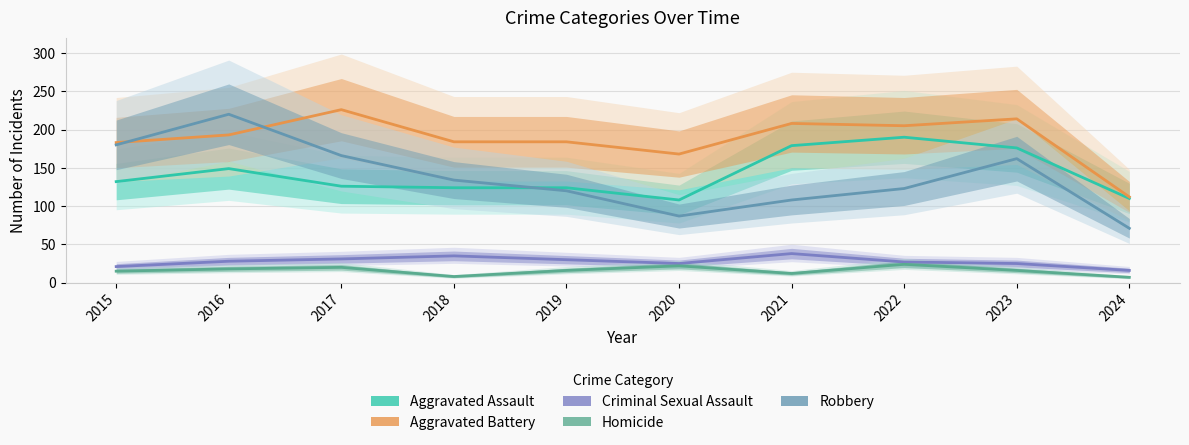

At how many categories does at least one series exceed 222?

1